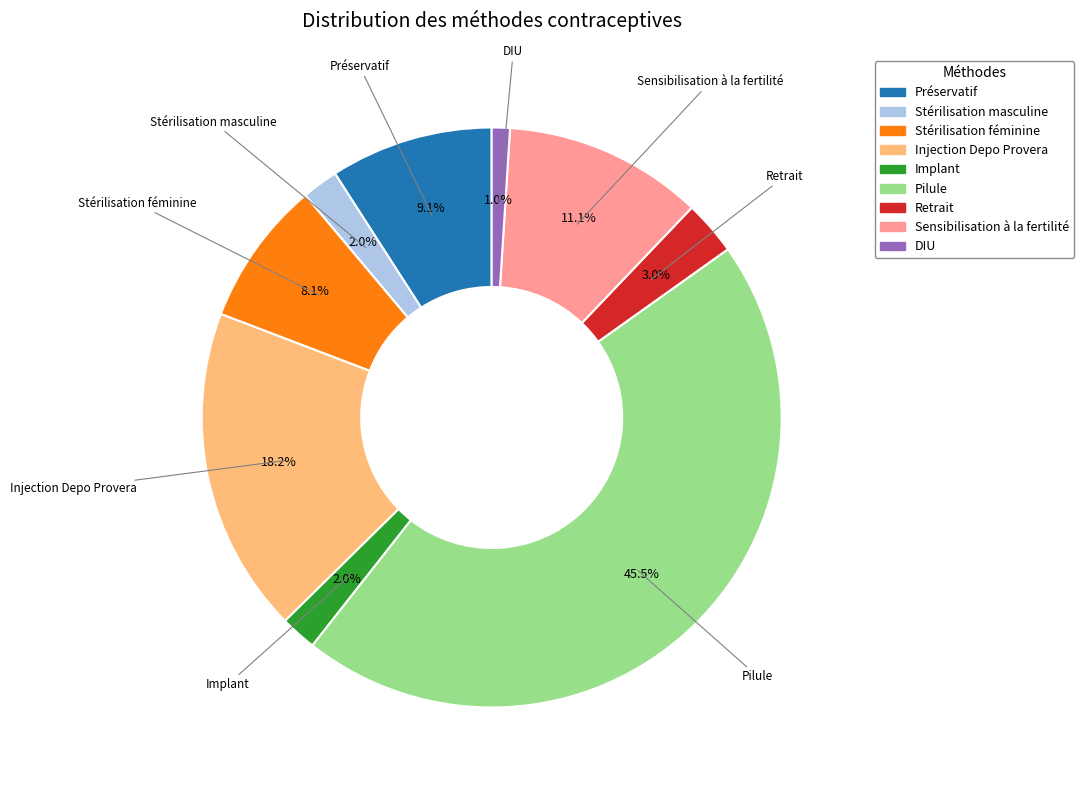

Which has a higher value, Retrait or Préservatif?

Préservatif